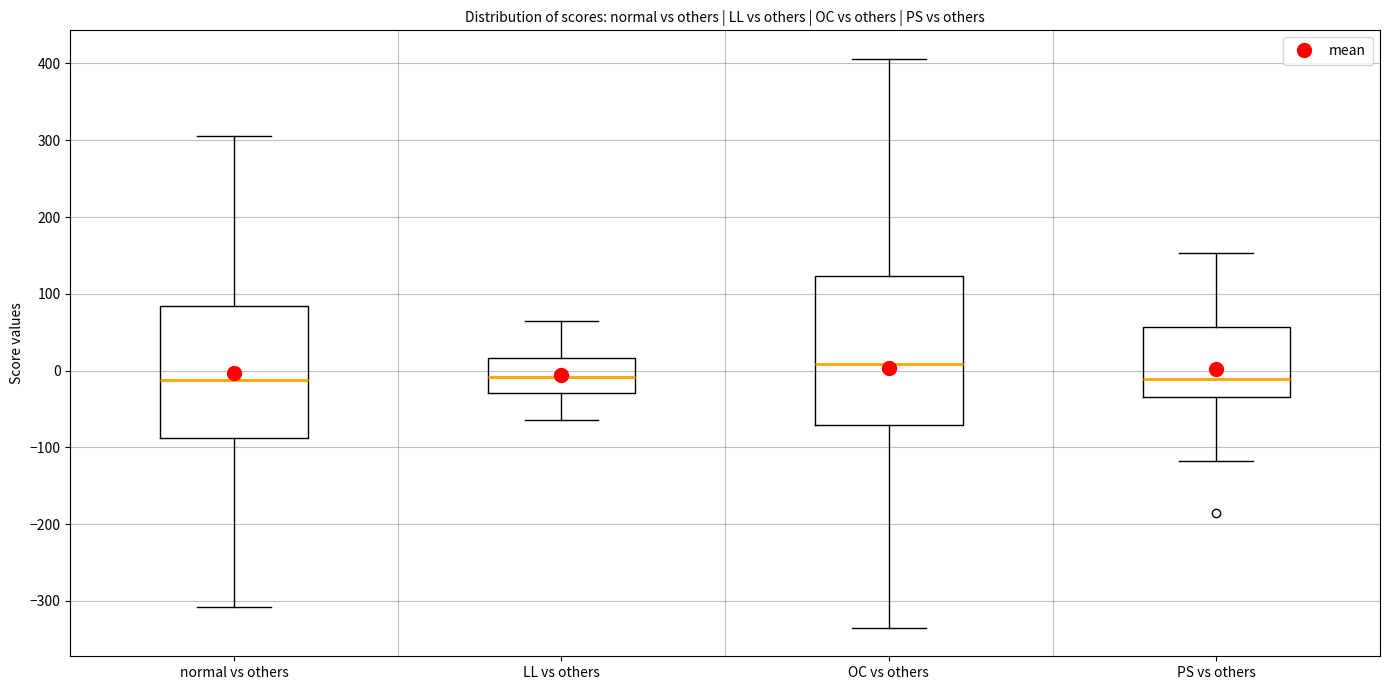

Reading left to right, read every box against the y-axis: the position of its median line, the range the box covers, and the ends of its whiskers. The values are not printed on the chart, so give them approximately, as read against the axis.

normal vs others: median -10, box -90 to 80, whiskers -310 to 310
LL vs others: median -10, box -30 to 20, whiskers -60 to 60
OC vs others: median 10, box -70 to 120, whiskers -340 to 410
PS vs others: median -10, box -30 to 60, whiskers -120 to 150